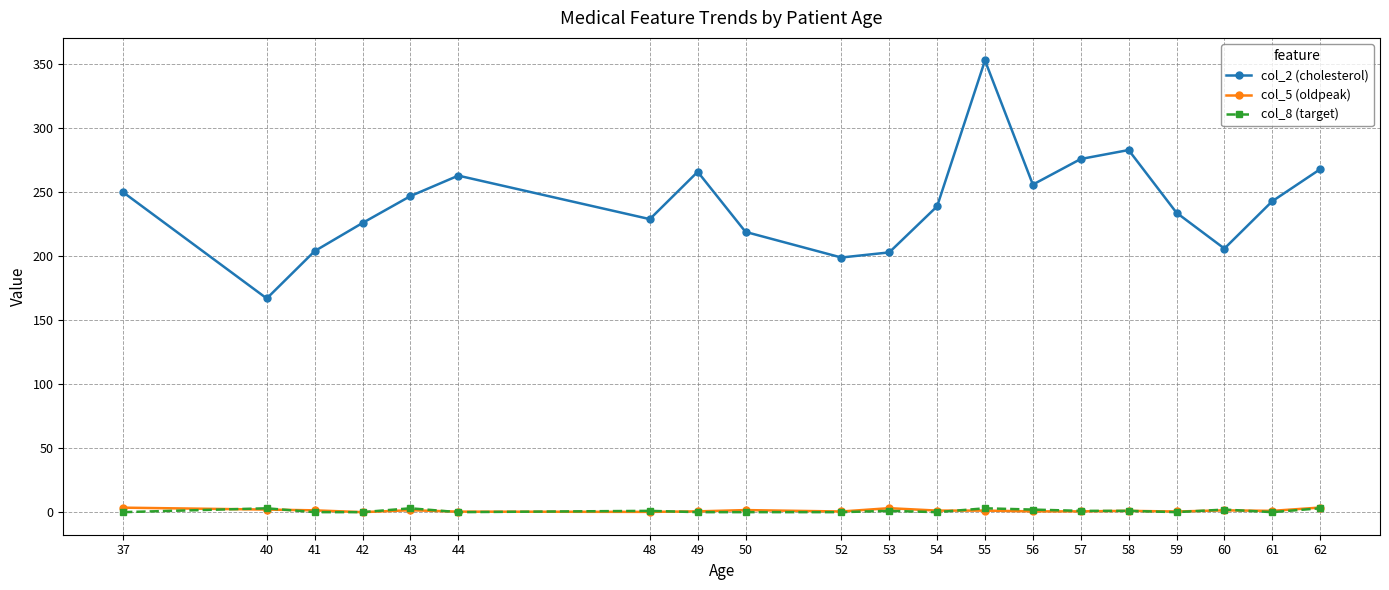

Is it true that col_2 (cholesterol) equals 234.0 at 59?

True